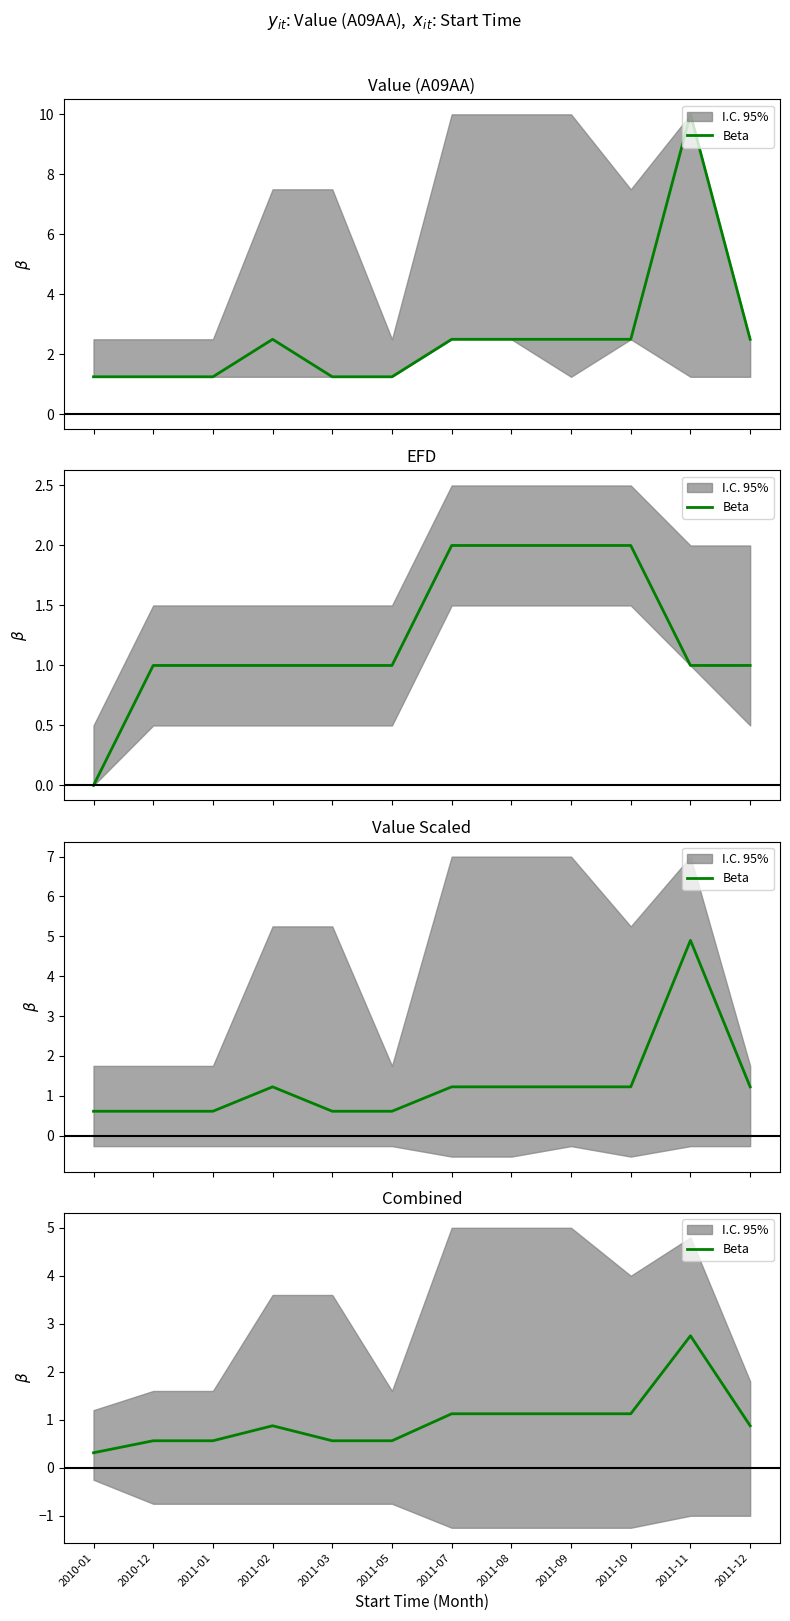

What value does the data have at 2011-03?

0.6